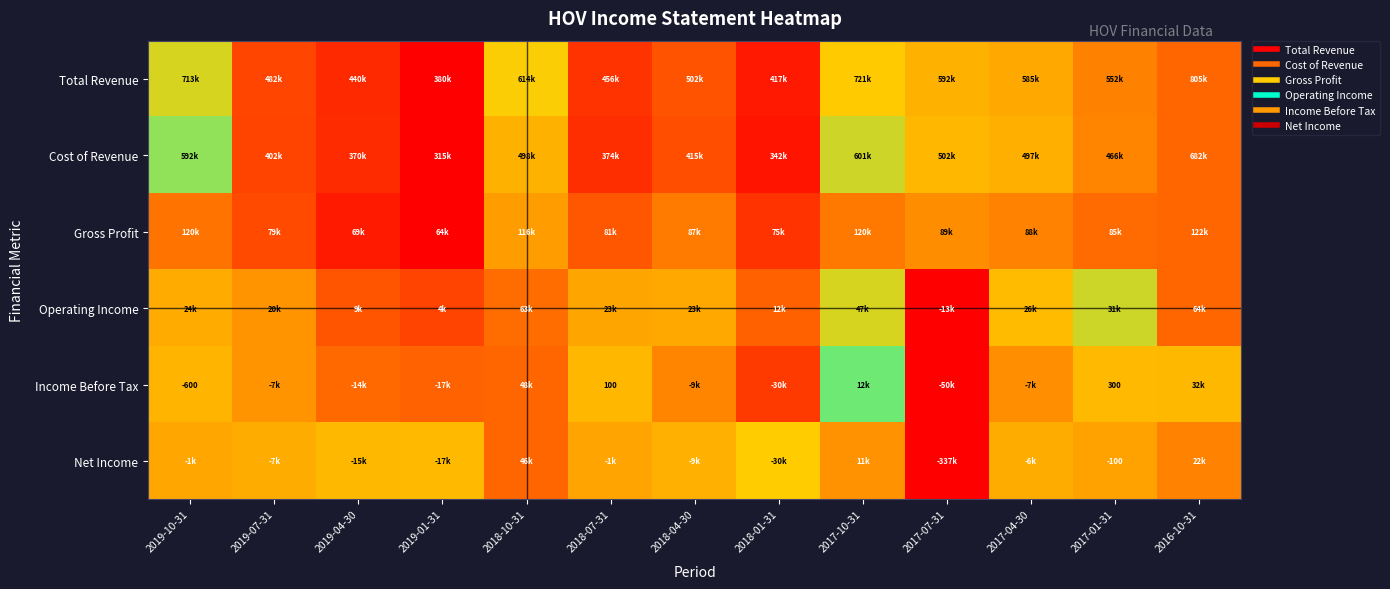

How many categories are shown in the chart?

13